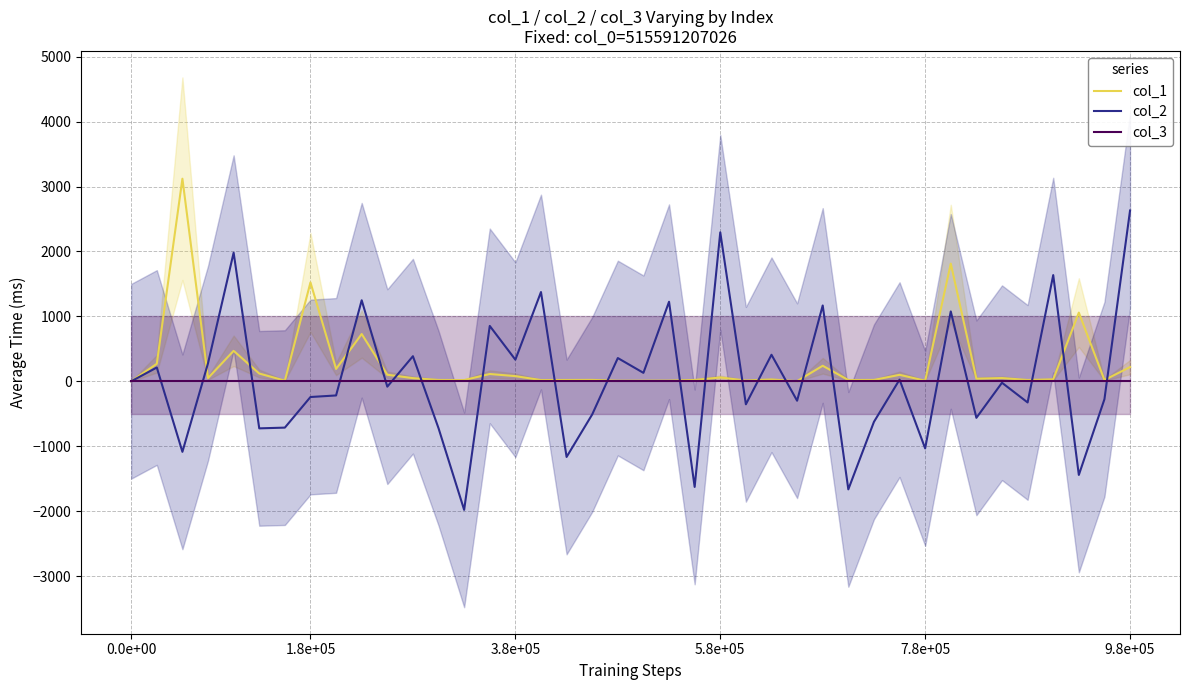

True or false: col_3 and col_1 intersect in this chart.

False